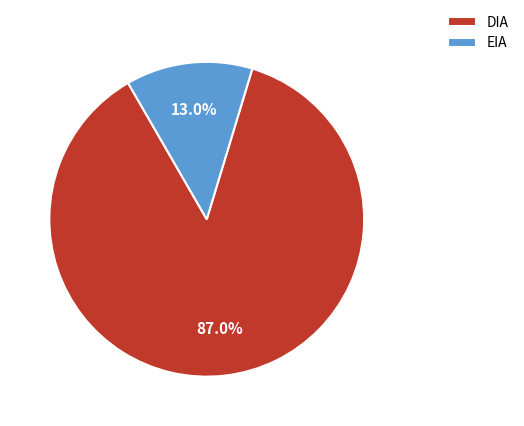

What is the smallest slice in the pie chart?

EIA